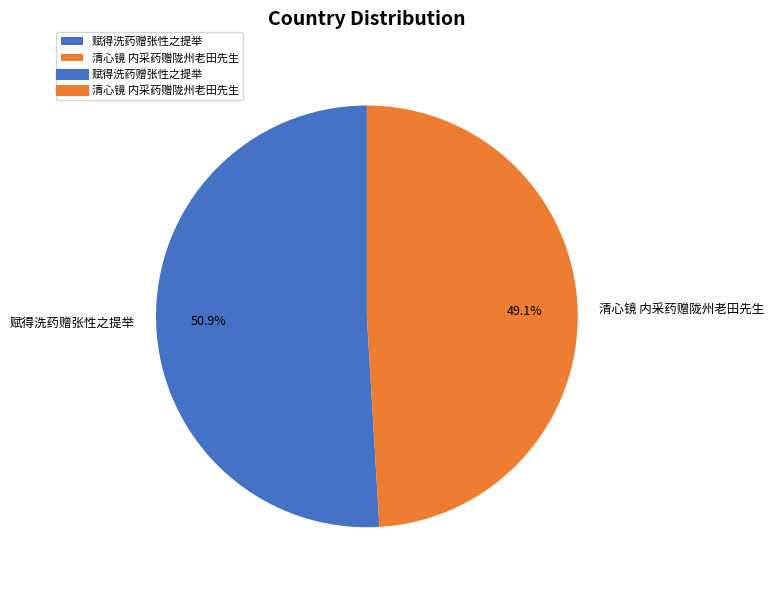

True or false: 赋得洗药赠张性之提举 accounts for 39% of the total.

False